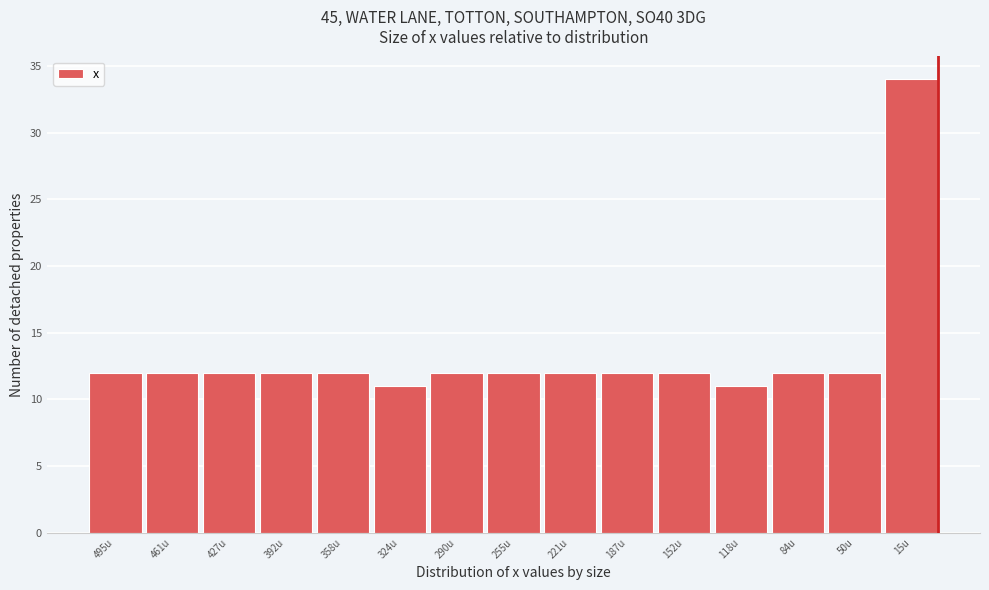

Reading right to left, transcribe all the data shown in this chart.

15u=34	50u=12	84u=12	118u=11	152u=12	187u=12	221u=12	255u=12	290u=12	324u=11	358u=12	392u=12	427u=12	461u=12	495u=12